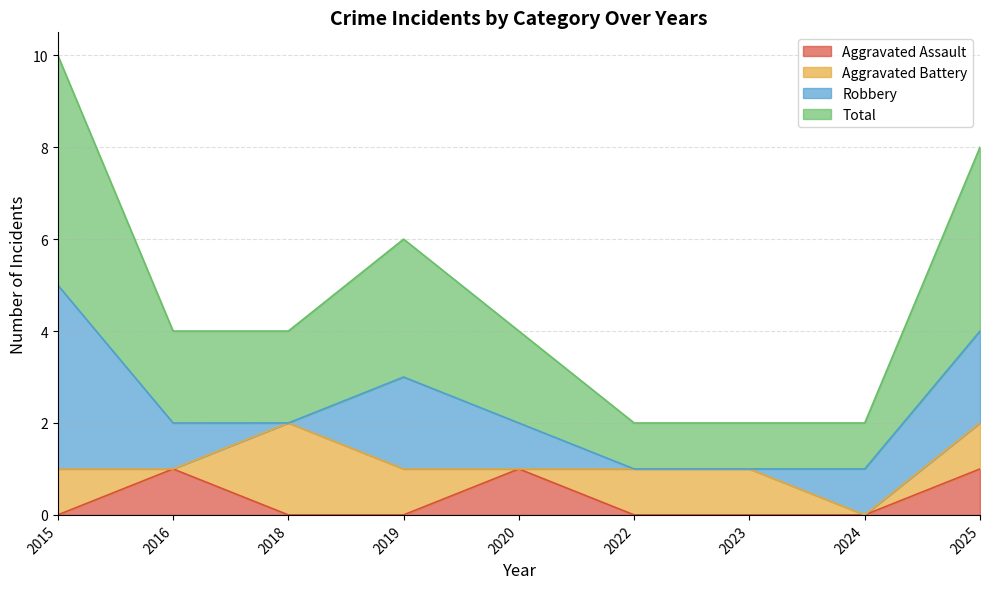

True or false: Aggravated Assault has a value of -1 at 2023.

False